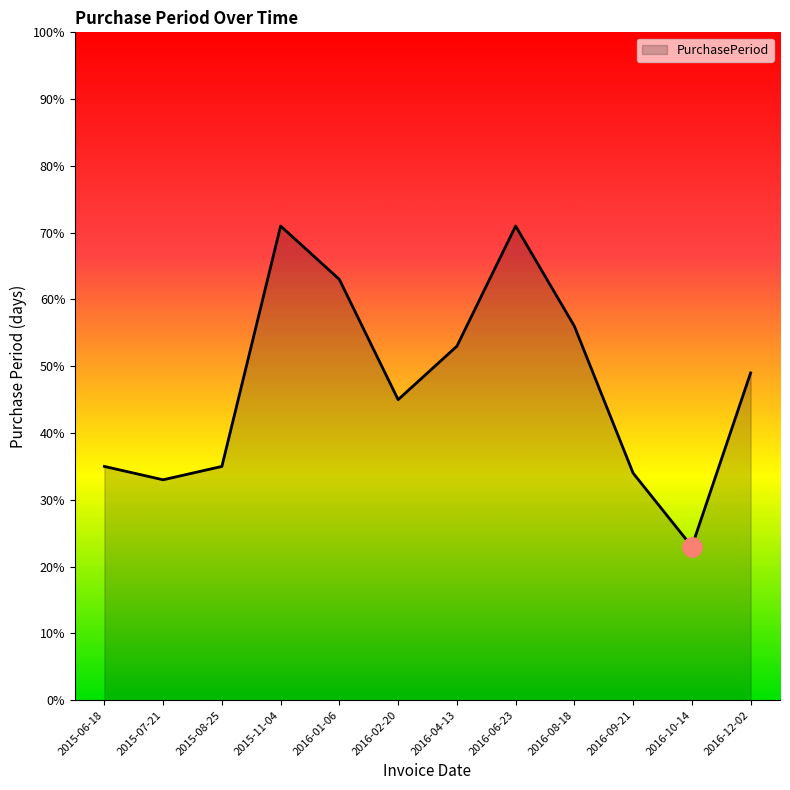

Is it true that the value at 2016-09-21 is 34?

True